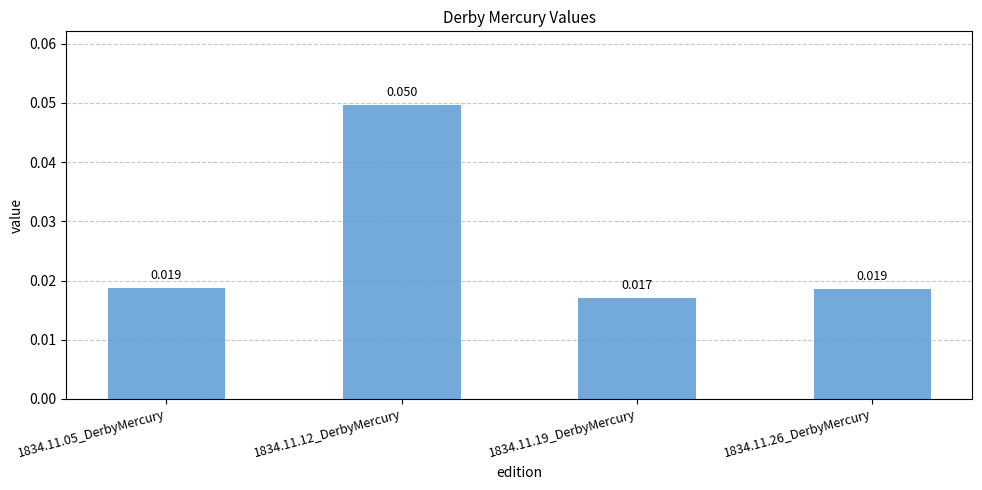

Is it true that the value at 1834.11.19_DerbyMercury is 0.0?

False